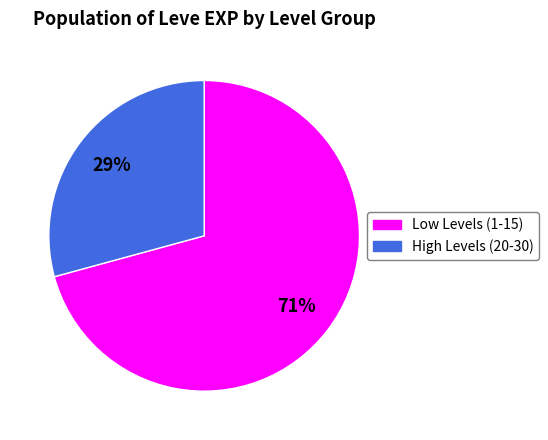

Is there any slice that represents more than half of the pie?

Yes